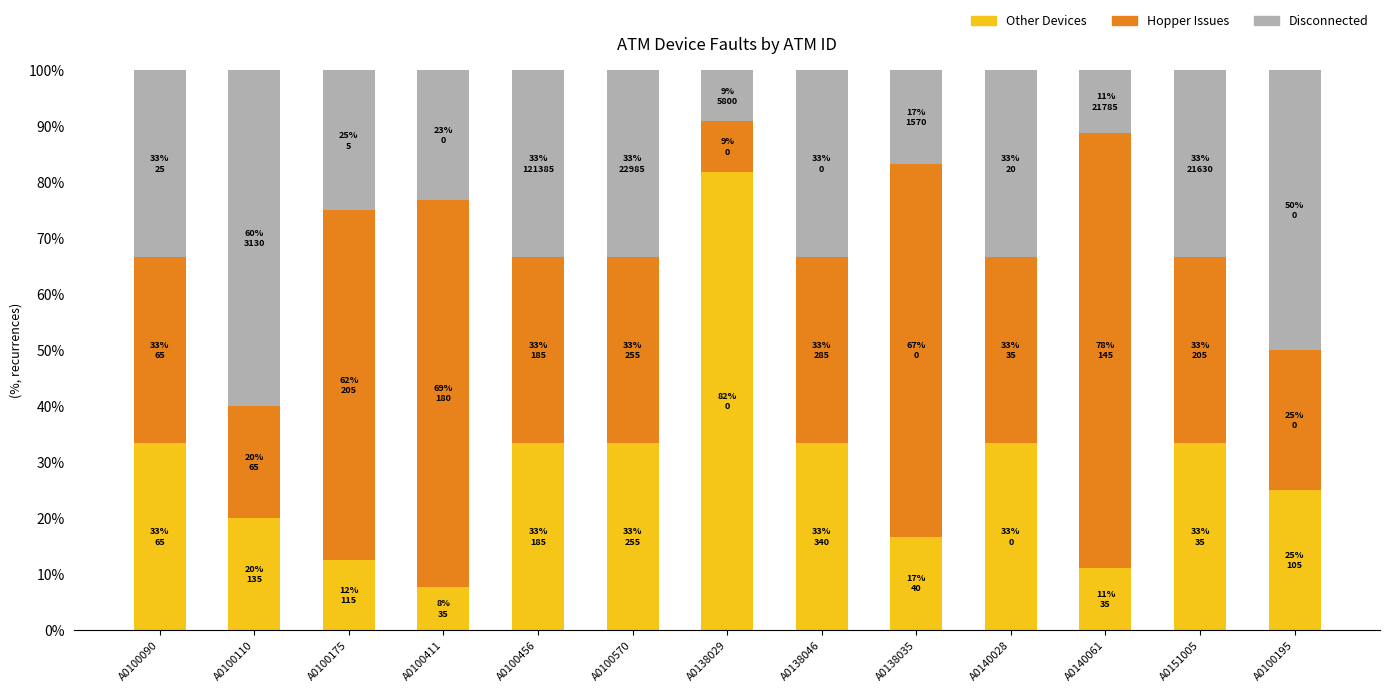

What is the difference between the maximum and second lowest values in the Disconnected series?

0.5